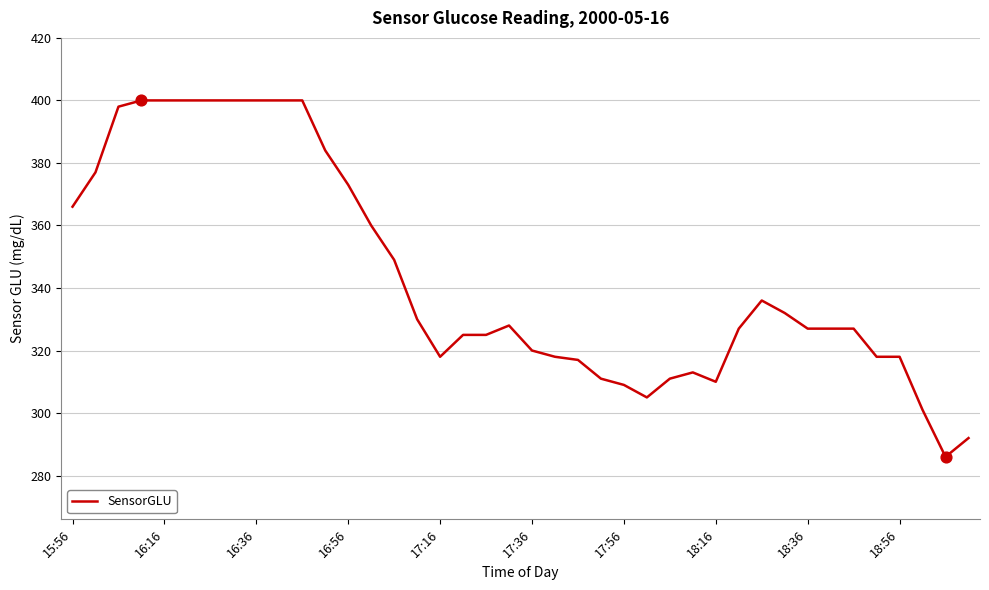

What is the difference between the maximum and minimum values?

114